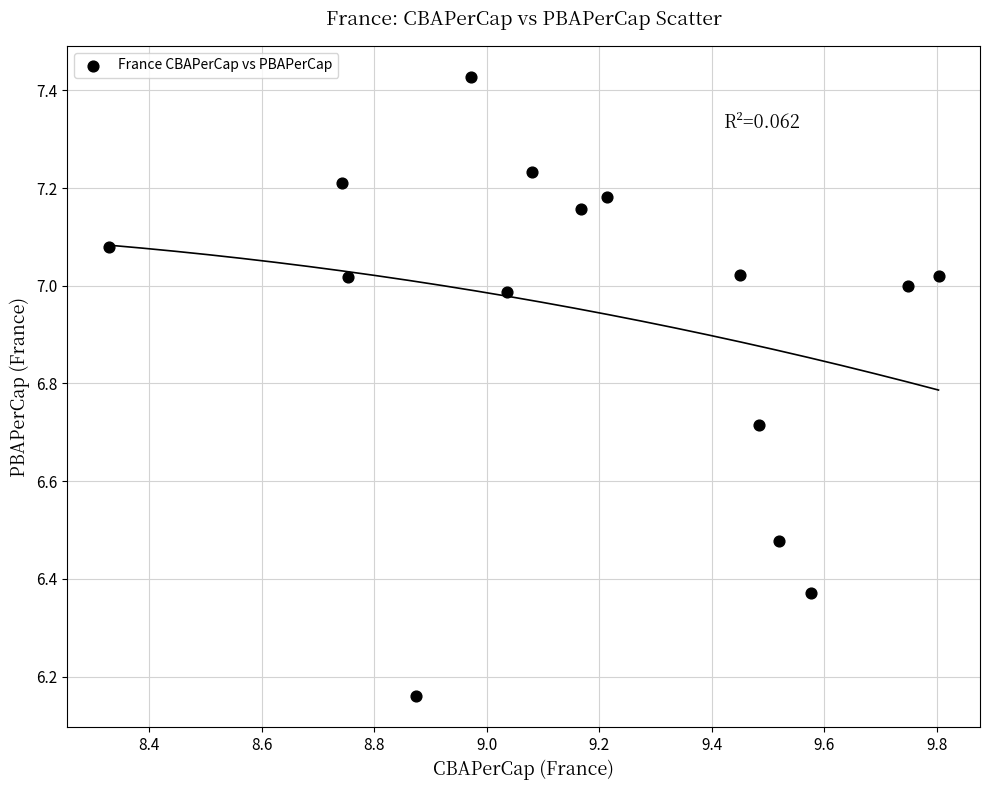

What is the range of Y values (max minus min)?

1.3